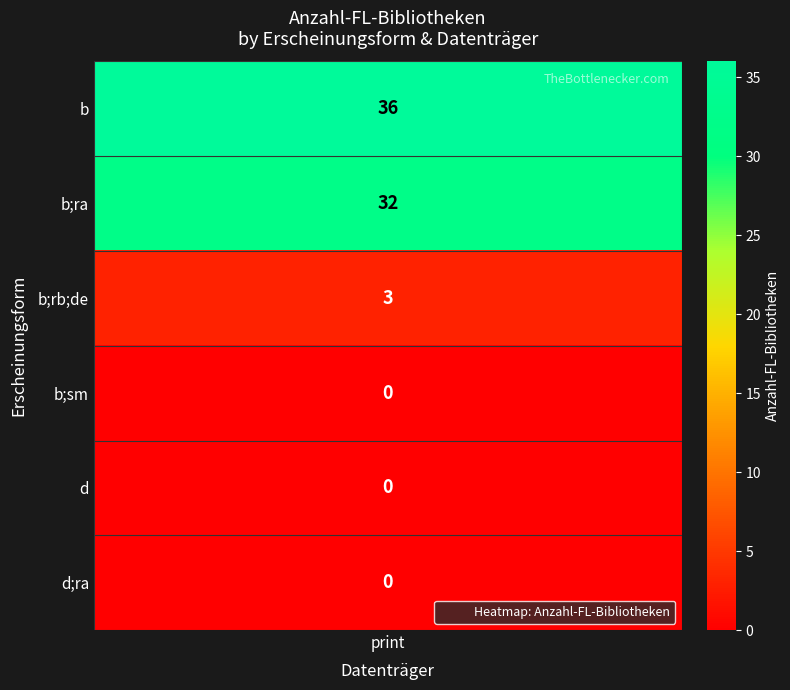

Between print;sm and print;d;ra, which is larger?

print;sm